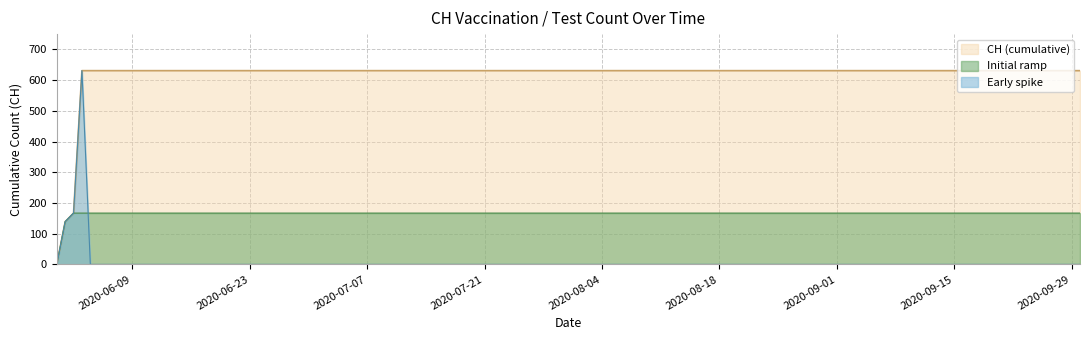

Reading left to right, extract all data points from this chart.

2020-05-31=0	2020-06-01=139	2020-06-02=167	2020-06-03=631	2020-06-04=631	2020-06-10=631	2020-06-20=631	2020-06-30=631	2020-07-01=631	2020-07-09=631	2020-07-15=631	2020-07-22=631	2020-07-31=631	2020-08-10=631	2020-08-20=631	2020-08-31=631	2020-09-10=631	2020-09-20=631	2020-09-30=631